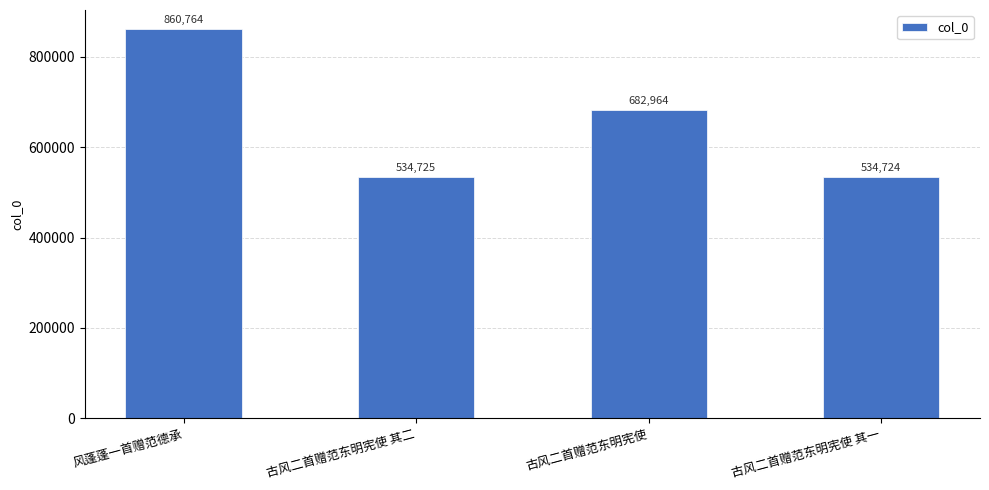

Which category has the lowest value across all series?

古风二首赠范东明宪使 其一